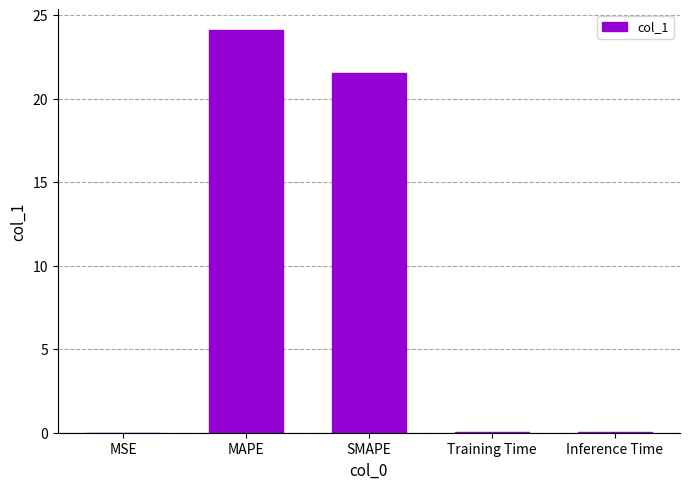

At which category does the chart reach its peak across all series?

MAPE